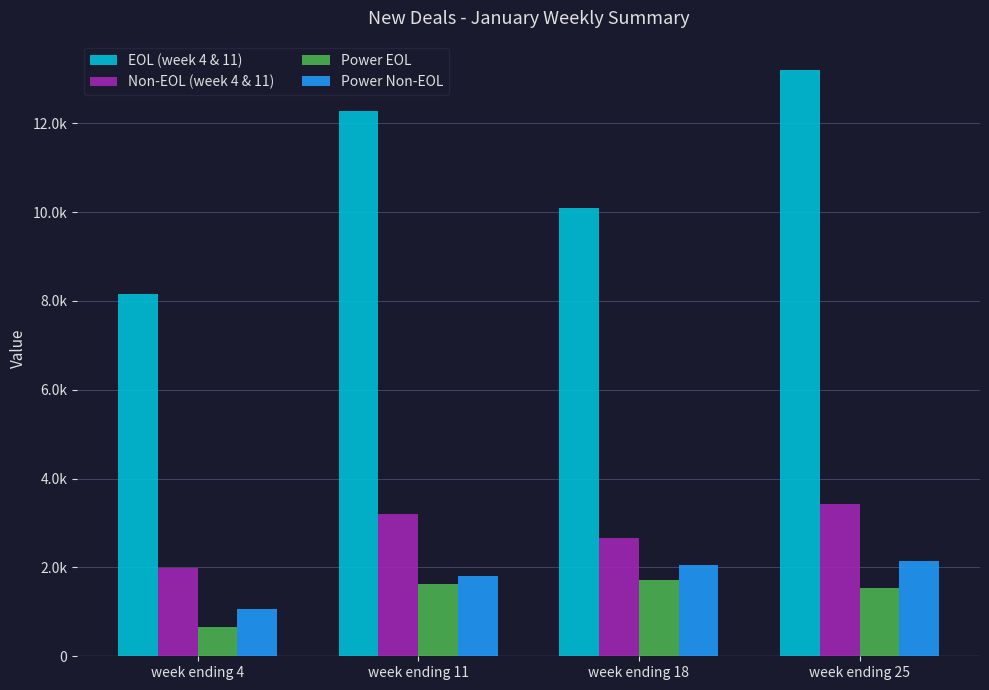

Between week ending 4 and week ending 18, which series saw the biggest shift?

EOL (week 4 & 11)